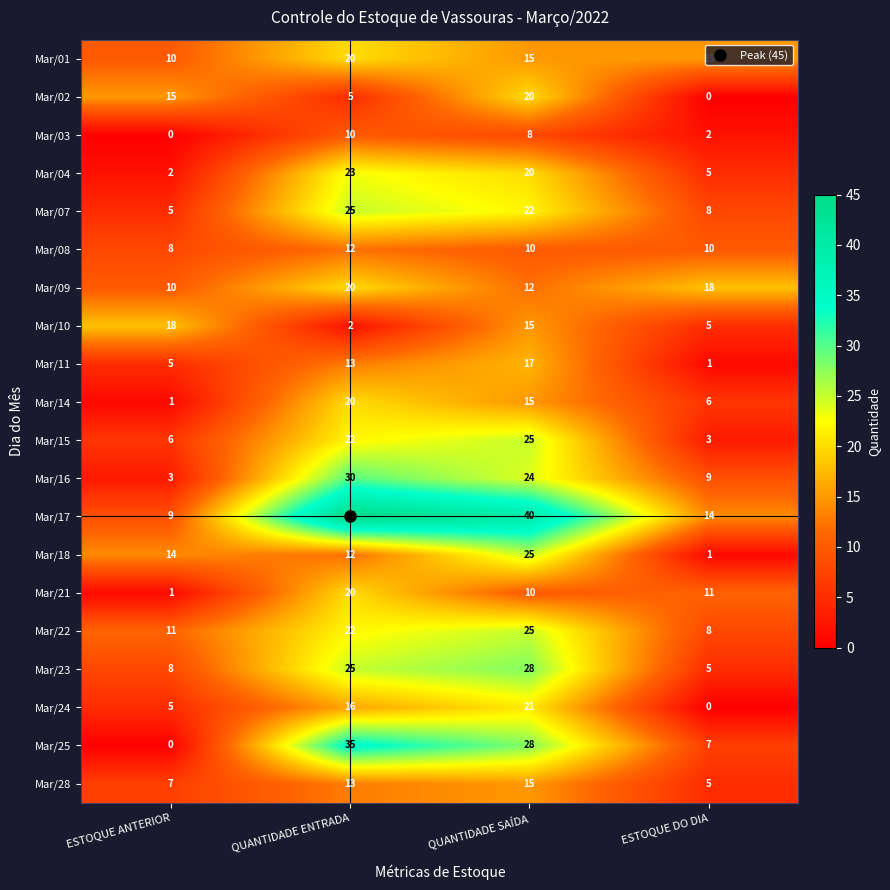

Between ESTOQUE ANTERIOR and QUANTIDADE SAÍDA, which series saw the biggest shift?

Mar/17